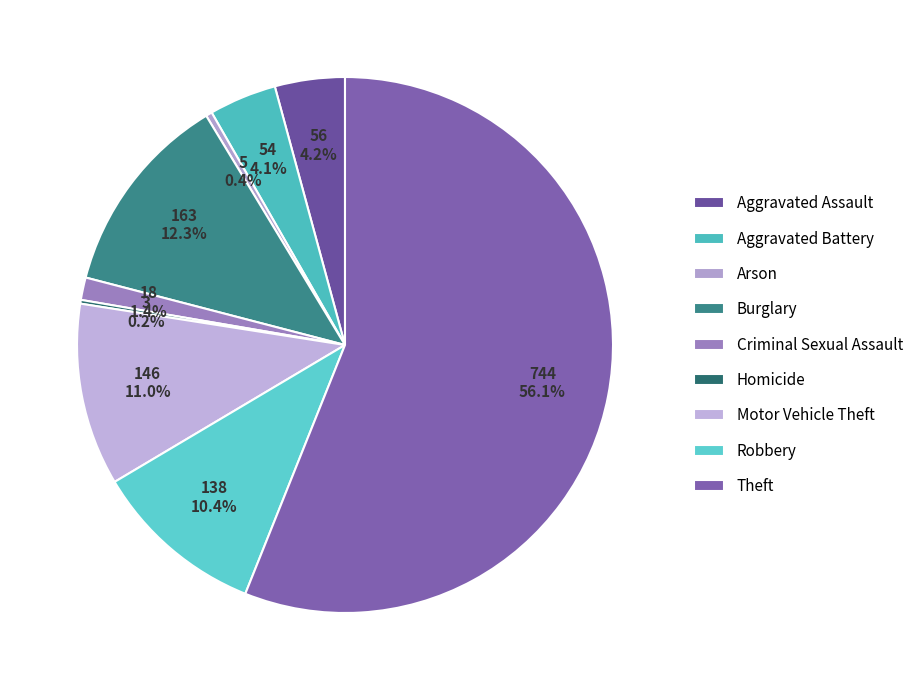

Count the number of slices in the pie.

9